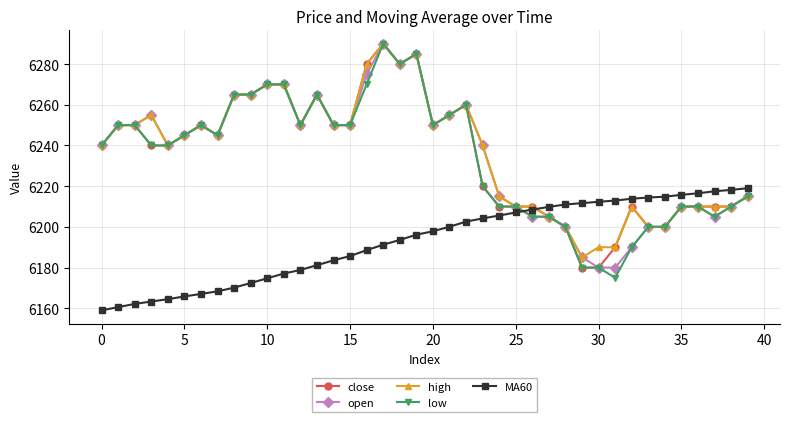

What is the maximum value shown in the chart?

6290.0